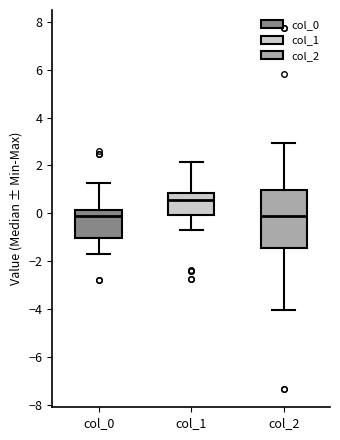

Reading left to right, read every box against the y-axis: the position of its median line, the range the box covers, and the ends of its whiskers. The values are not printed on the chart, so give them approximately, as read against the axis.

col_0: median -0.2, box -1.0 to 0.2, whiskers -1.8 to 1.2
col_1: median 0.6, box 0.0 to 0.8, whiskers -0.6 to 2.2
col_2: median -0.2, box -1.4 to 1.0, whiskers -4.0 to 3.0